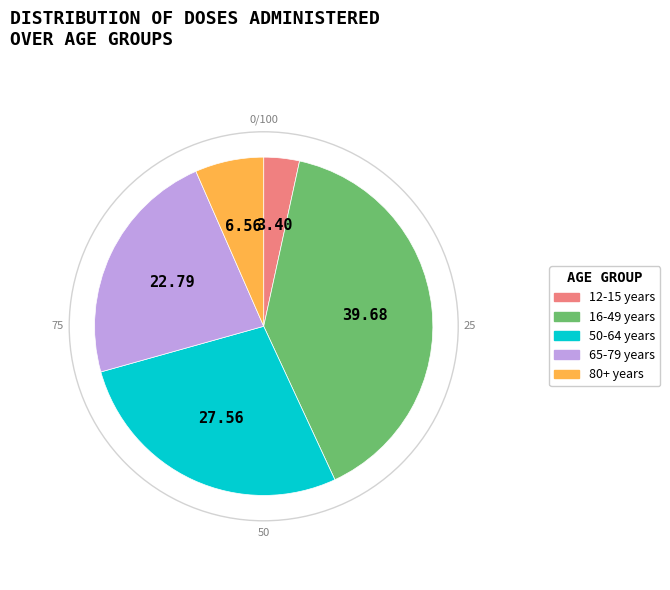

Between 50-64 years and 65-79 years, which is larger?

50-64 years